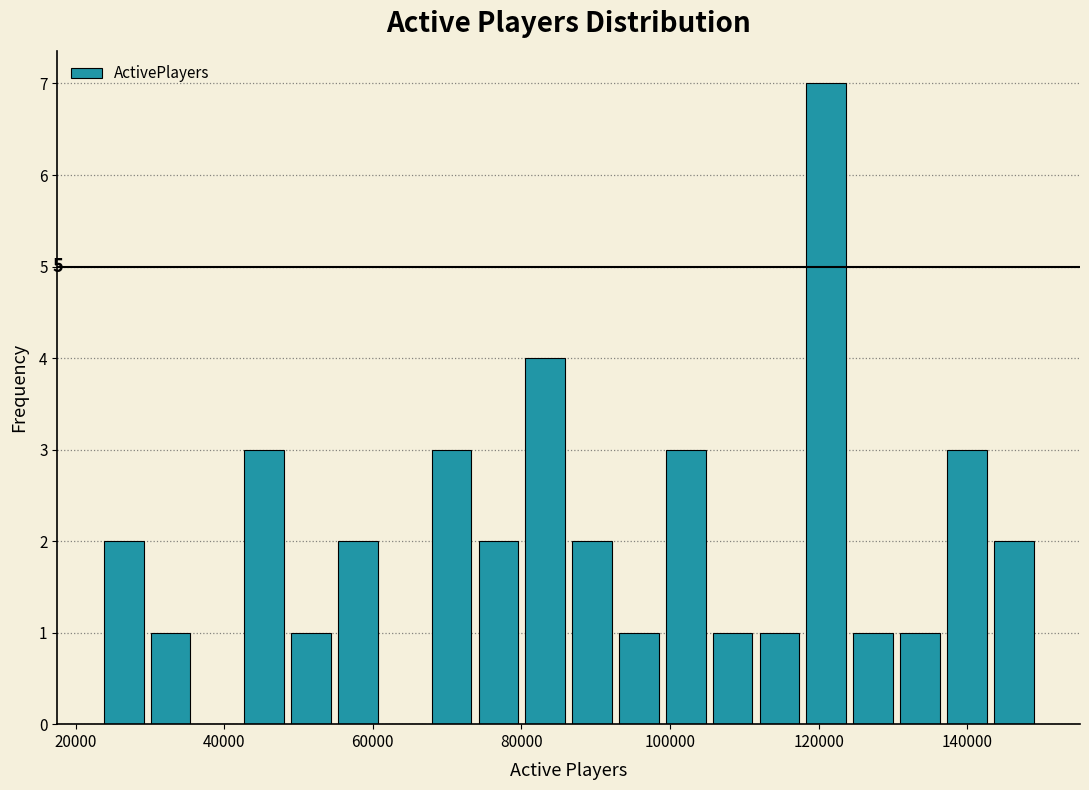

Read against the x-axis, roughly where is the centre of the tallest bar?

122000